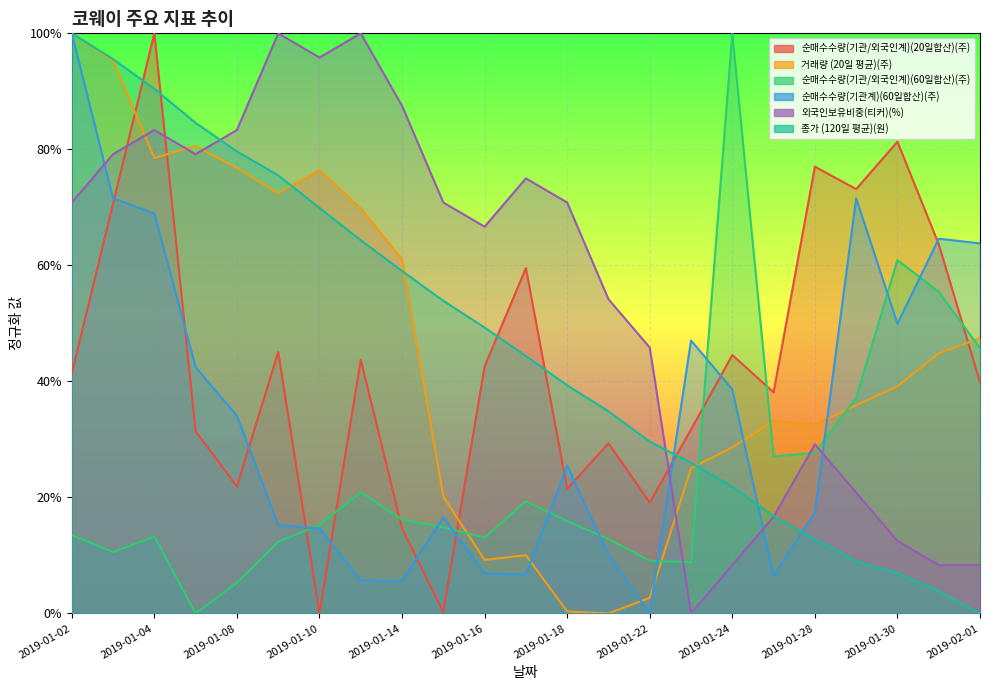

True or false: 외국인보유비중(티커)(%) has more than 0 interior local peaks.

True